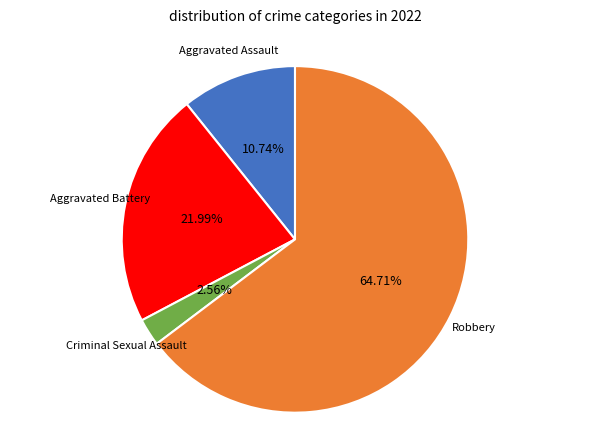

Does any single category account for the majority?

Yes